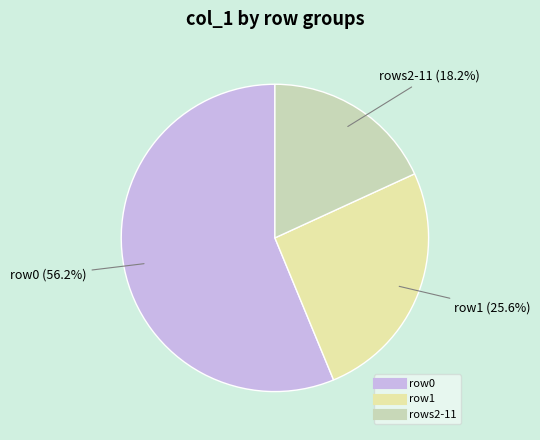

How many segments does this pie chart have?

3